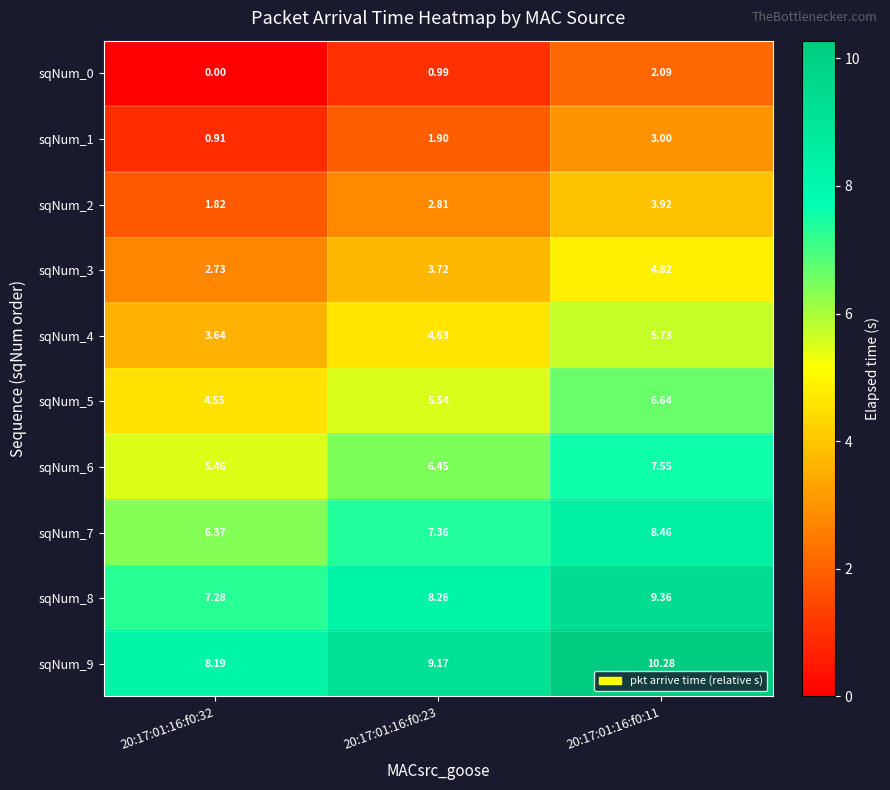

At 20:17:01:16:f0:23, list the series in order from largest to smallest.

sqNum_9, sqNum_8, sqNum_7, sqNum_6, sqNum_5, sqNum_4, sqNum_3, sqNum_2, sqNum_1, sqNum_0